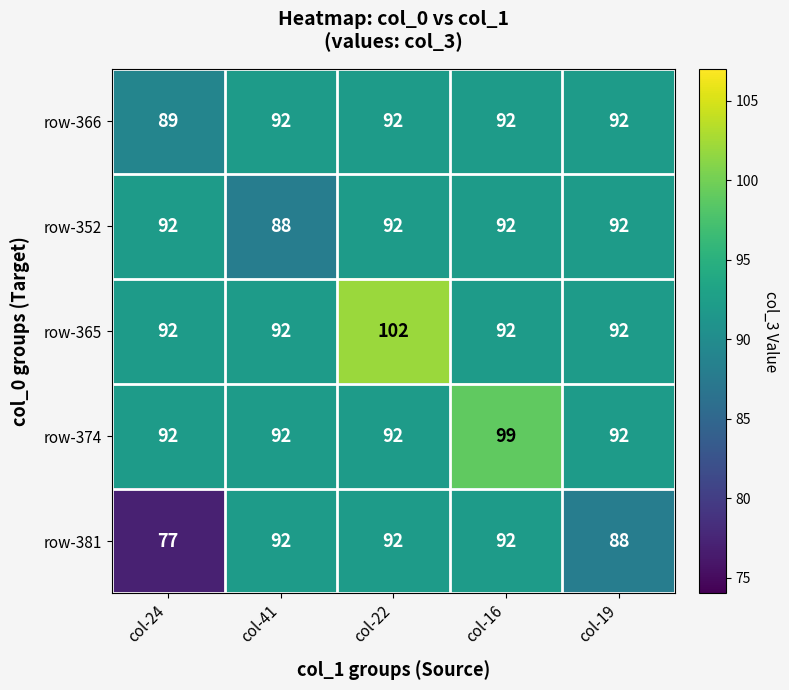

Which series has the largest range (max minus min)?

row-381